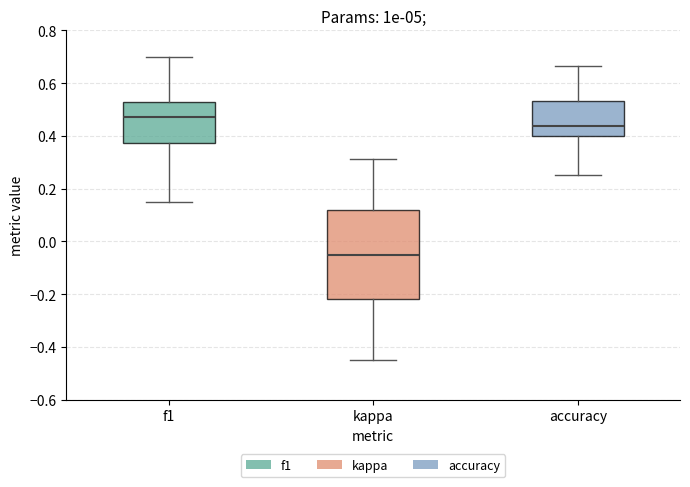

Reading left to right, transcribe this box plot: for each box, give where its median line is, the range the box spans, and where its two whiskers end, as read against the y-axis. The values are not printed on the chart, so give them approximately, as read against the axis.

f1: median 0.48, box 0.38 to 0.54, whiskers 0.16 to 0.70
kappa: median -0.06, box -0.22 to 0.12, whiskers -0.46 to 0.32
accuracy: median 0.44, box 0.40 to 0.54, whiskers 0.26 to 0.66